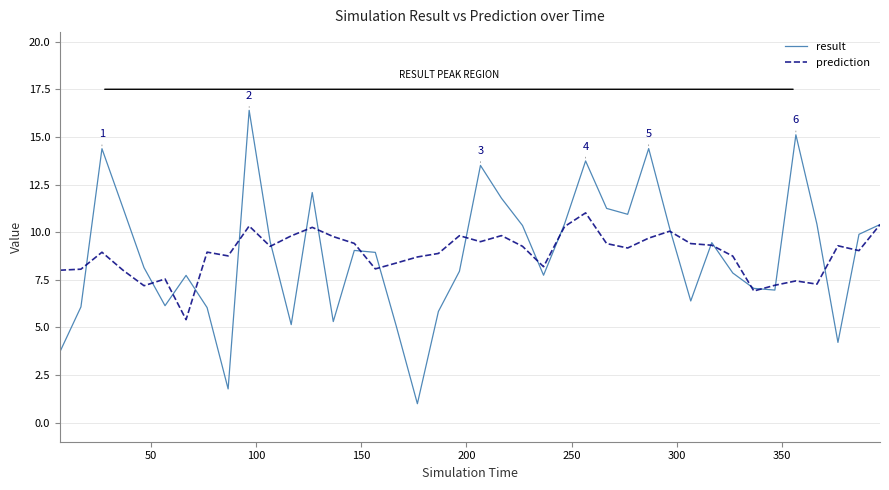

What is the minimum value shown in the chart?

1.0